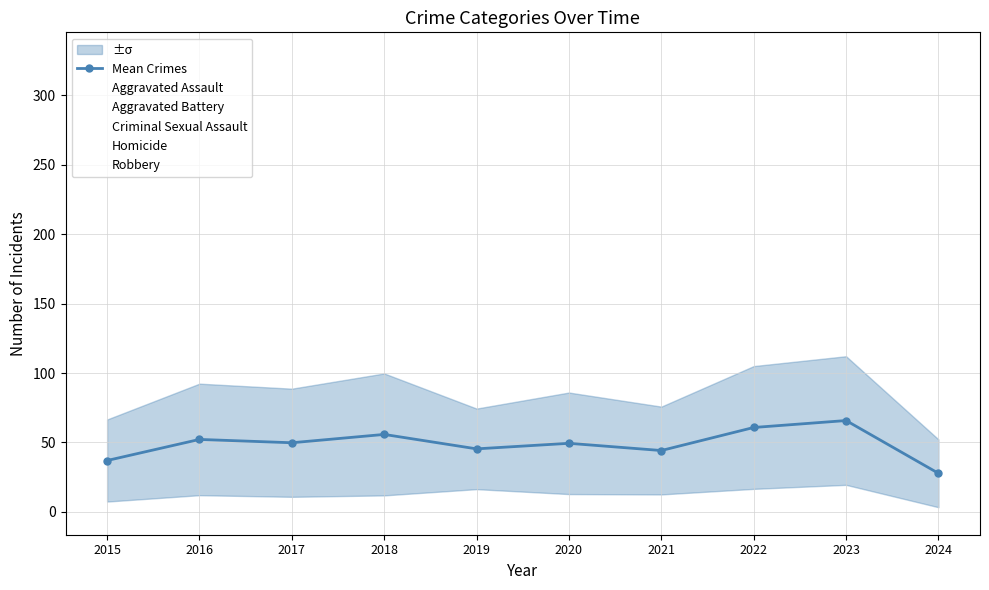

Reading right to left, transcribe all the data shown in this chart.

2024=27.8	2023=65.8	2022=60.8	2021=44.2	2020=49.4	2019=45.4	2018=55.8	2017=49.8	2016=52.2	2015=37.0